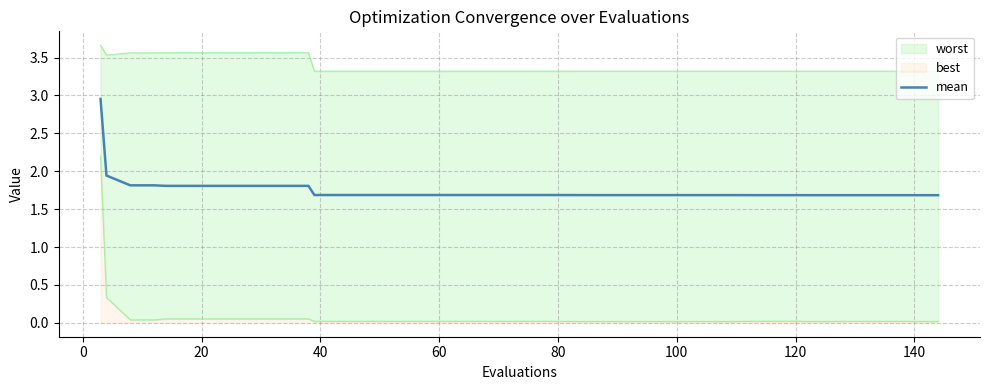

True or false: the data has more than 1 interior local peaks.

False